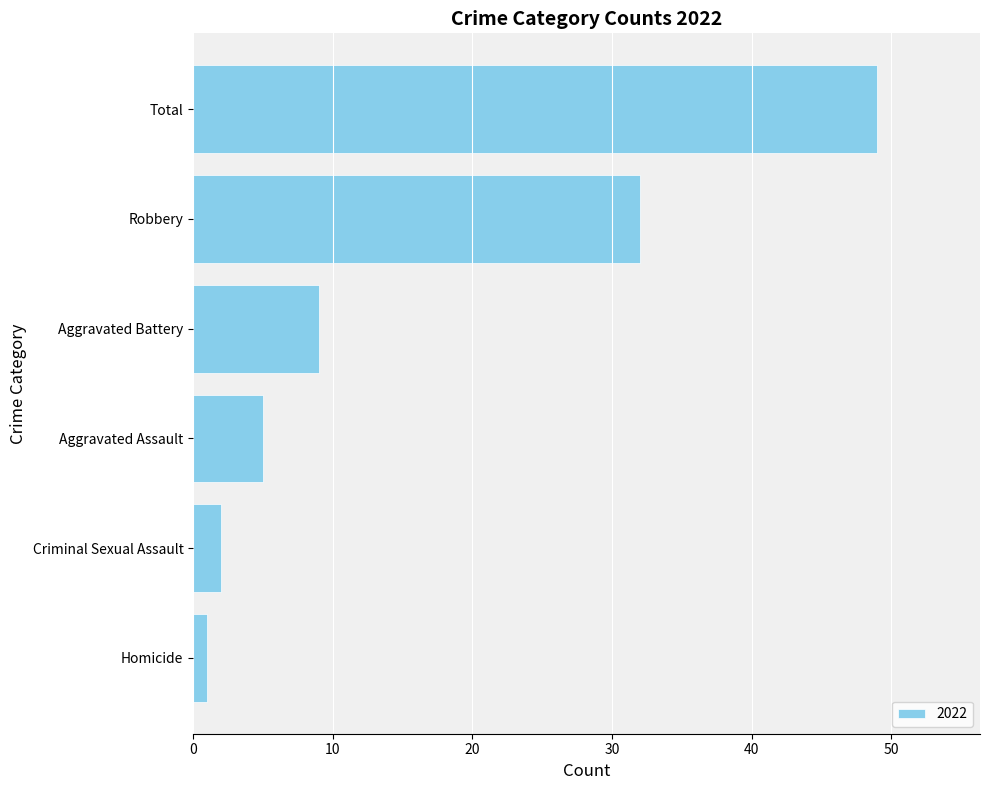

How many data points does each series have?

6